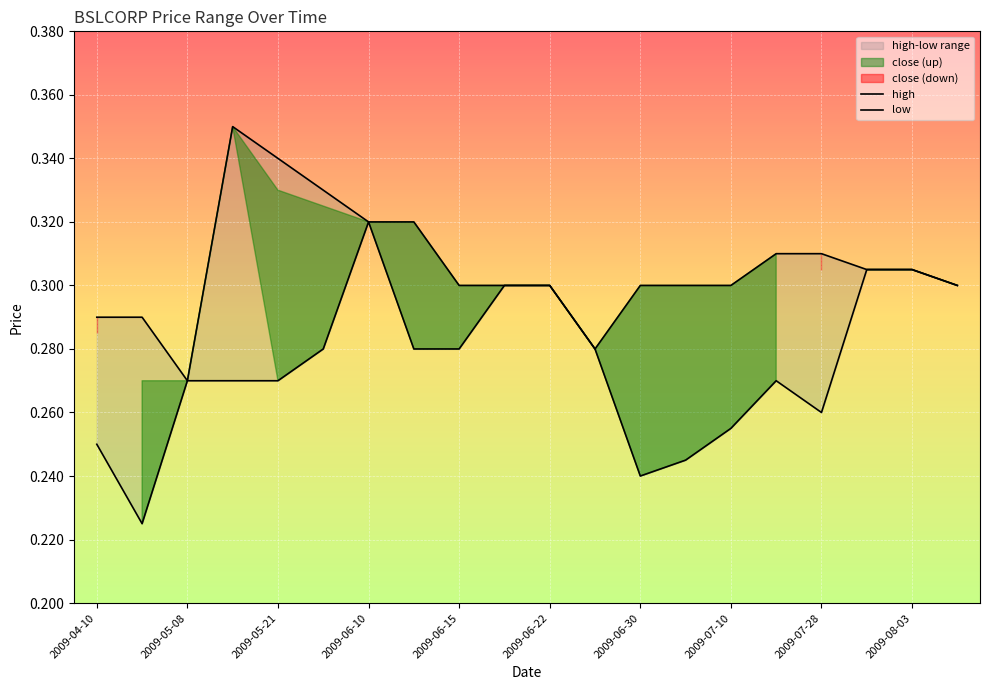

In low, how many points are lower than both neighbors (excluding endpoints)?

3